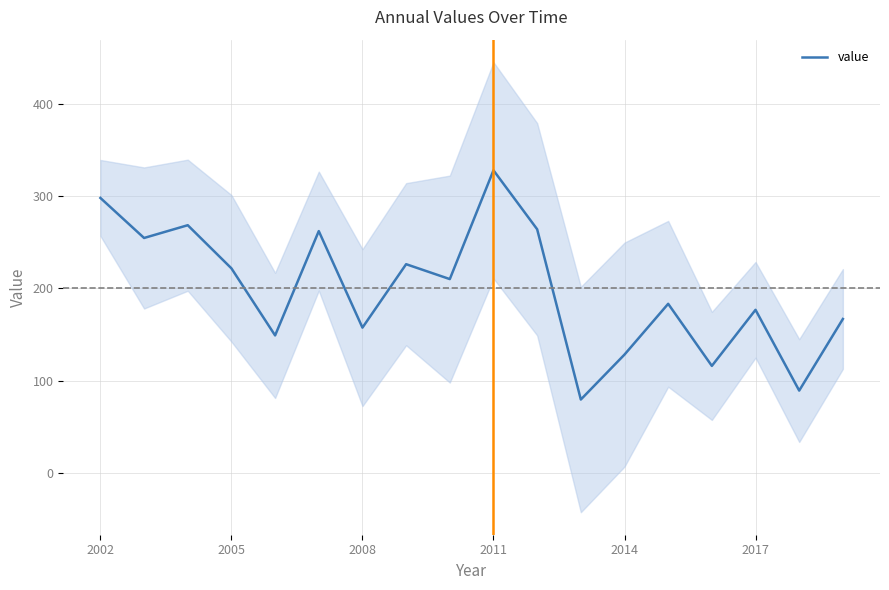

At which label does the data first exceed 210?

2002